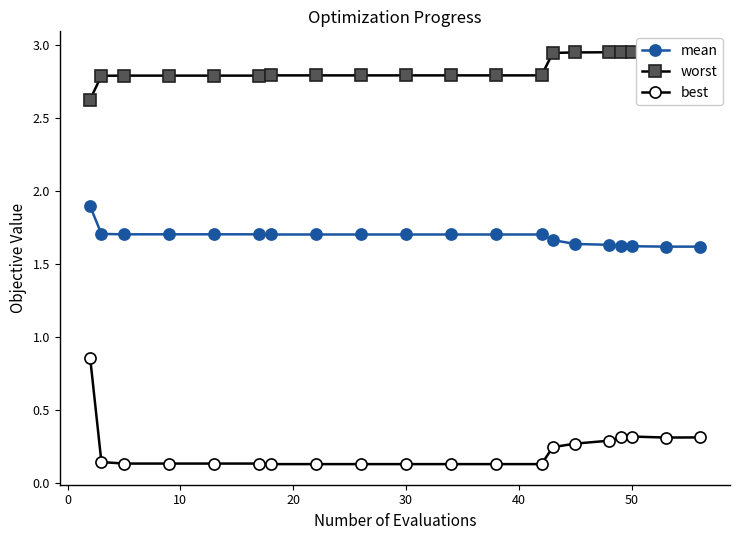

Count the number of categories in the chart.

20